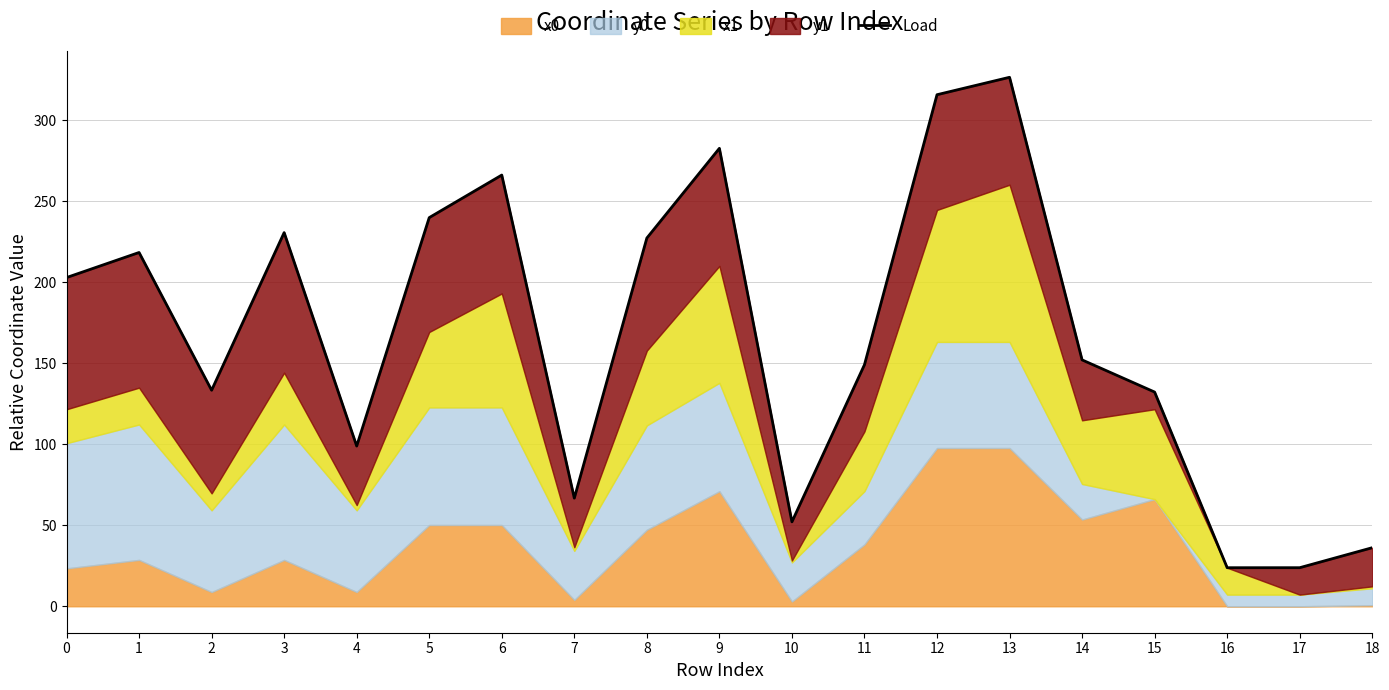

What is the change in value from 13 to 15?

-194.2